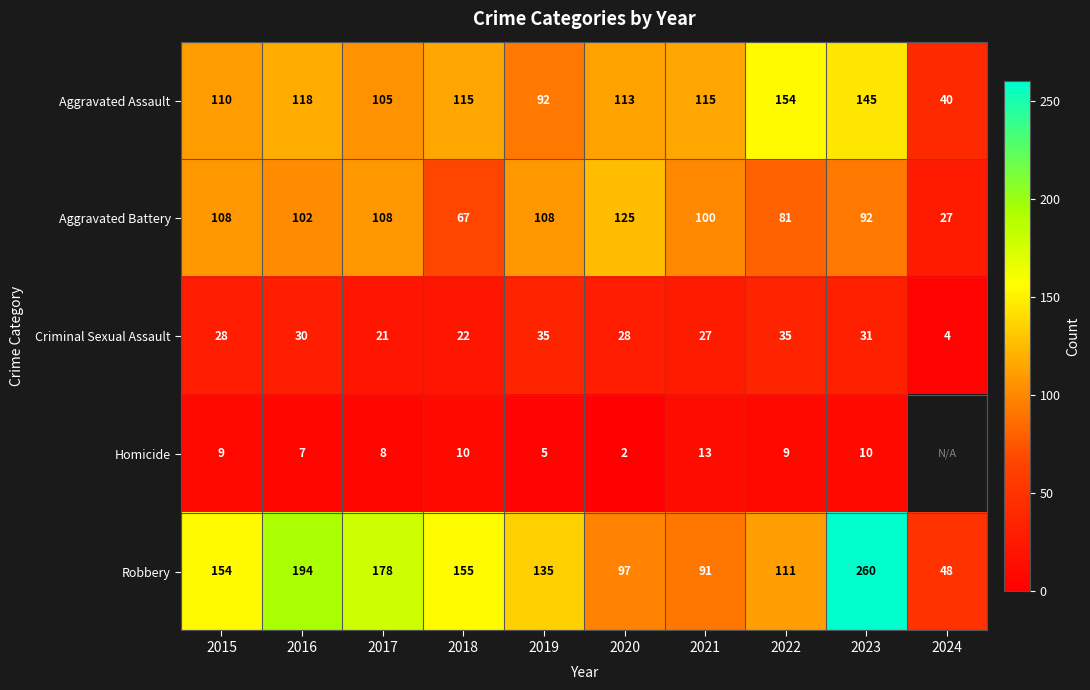

Which series changed the most between 2017 and 2018?

Aggravated Battery